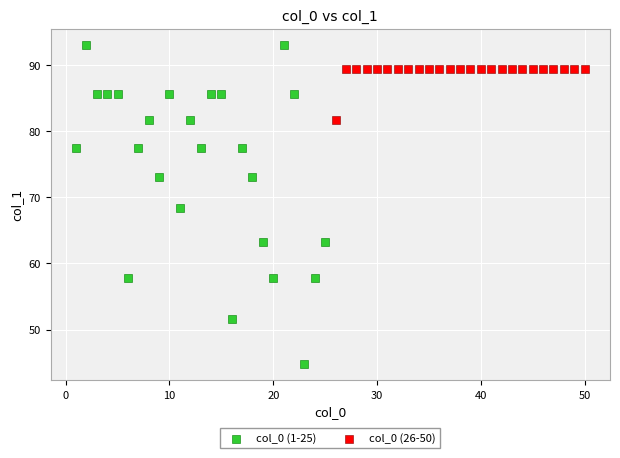

Which series contains the lowest Y value?

col_0 (1-25)